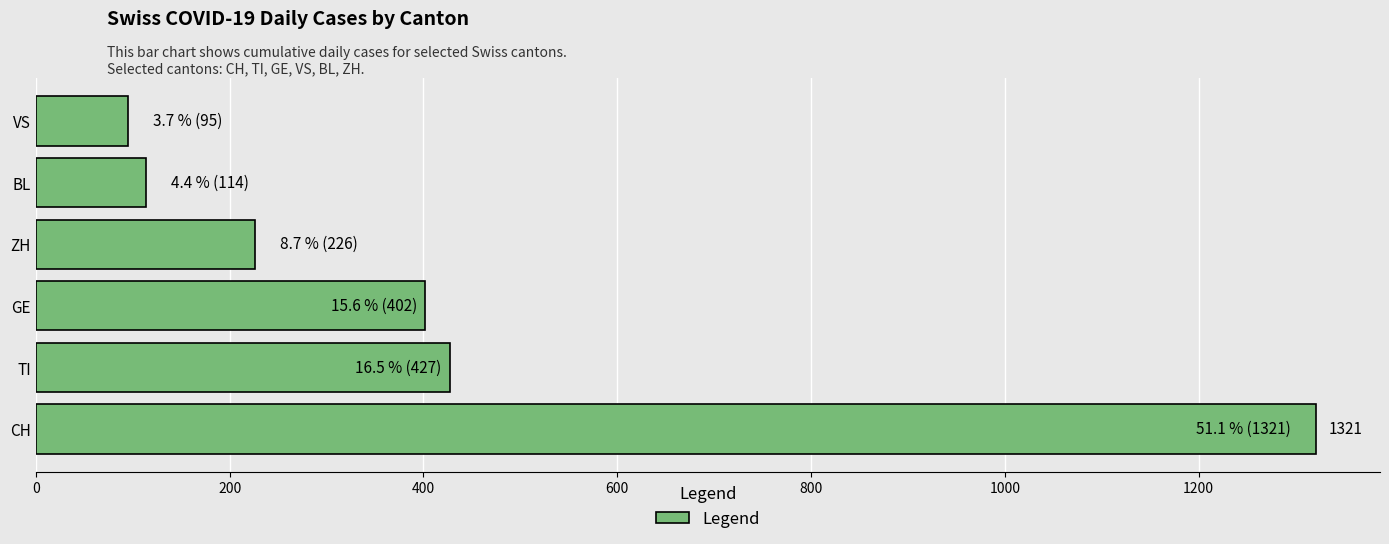

What is the sum of the values at CH and TI?

1748